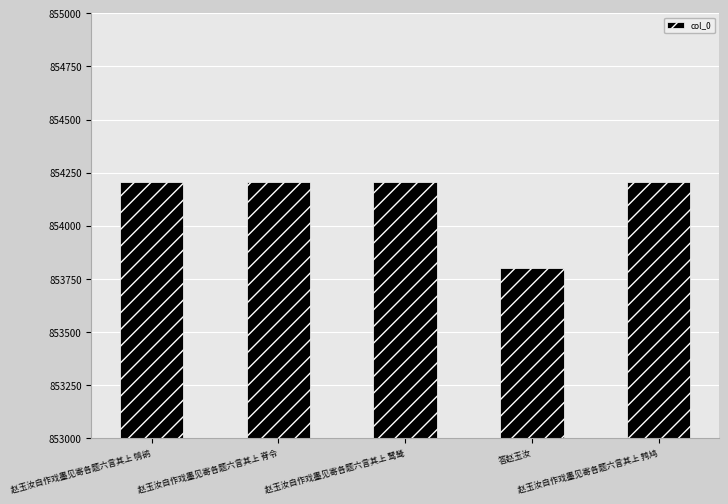

What is the smallest value displayed?

853803